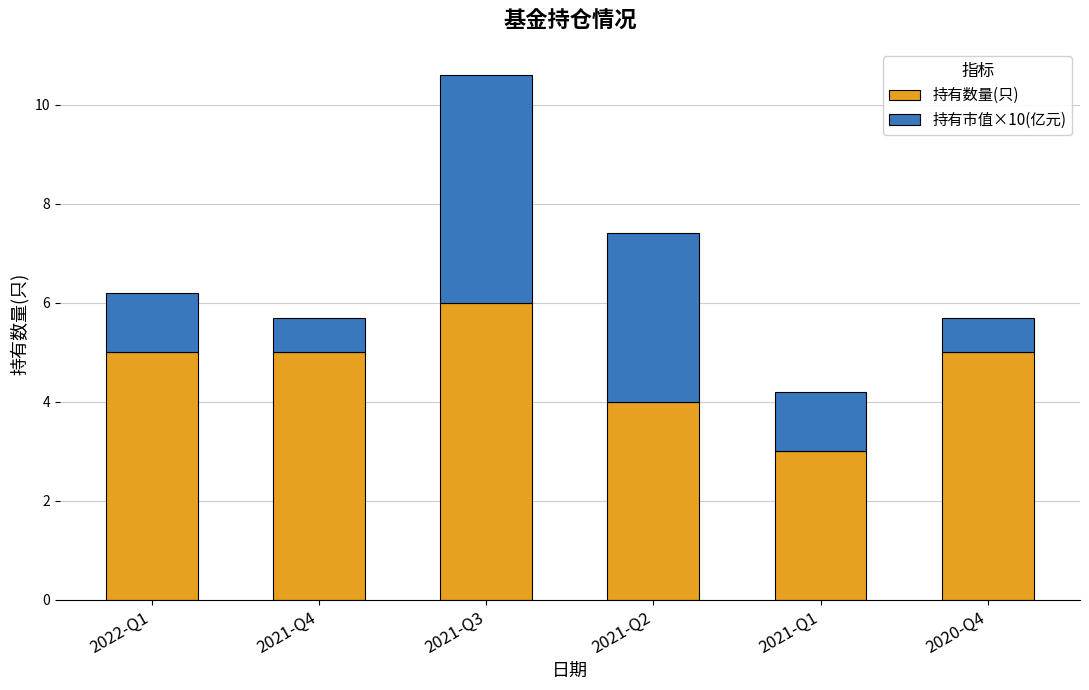

How many bars are there in total?

6